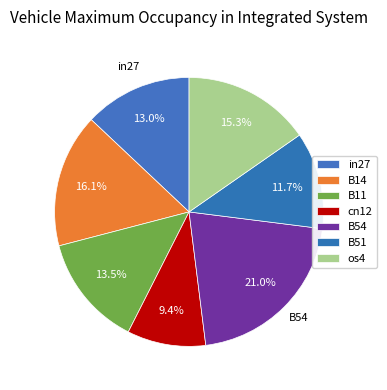

Count the number of slices in the pie.

7